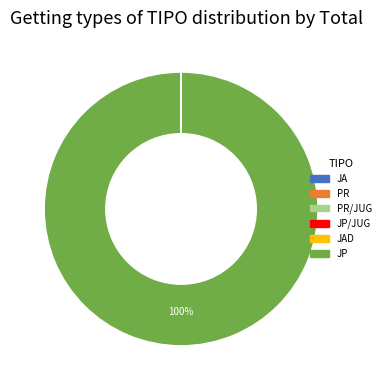

Does any single category account for the majority?

Yes